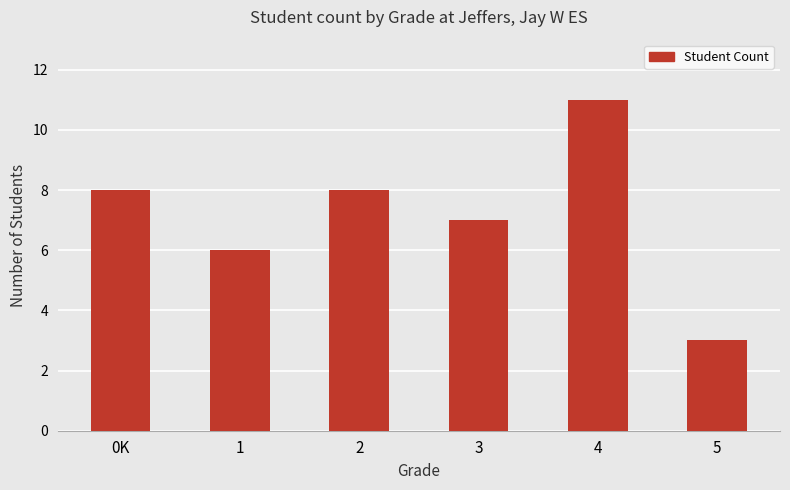

At which label is the value closest to 7?

3